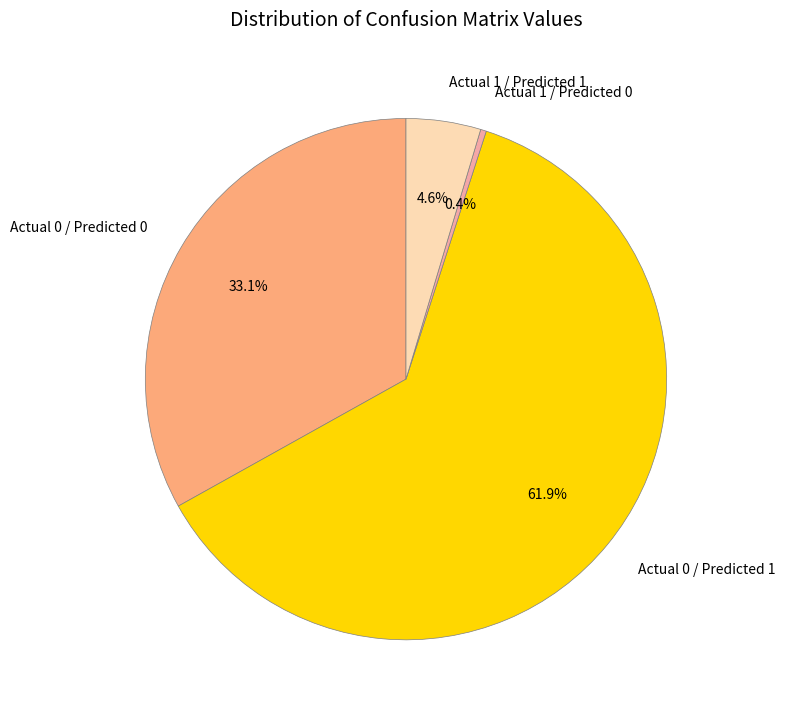

How many segments does this pie chart have?

4